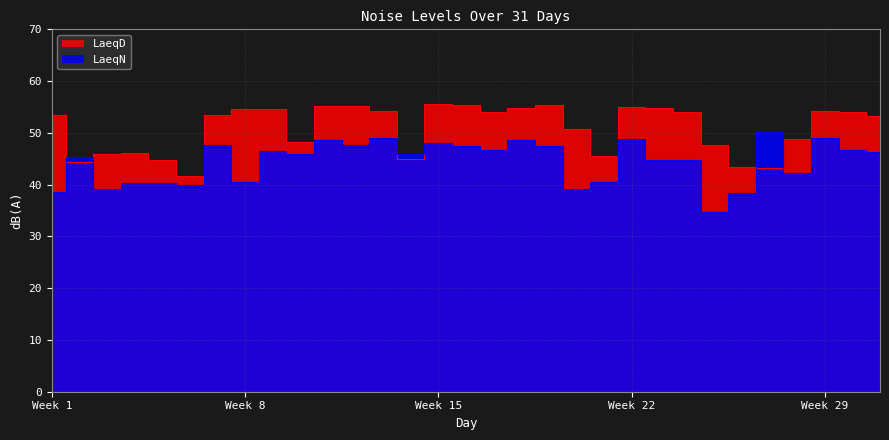

Read the LaeqN value at 26.

38.4